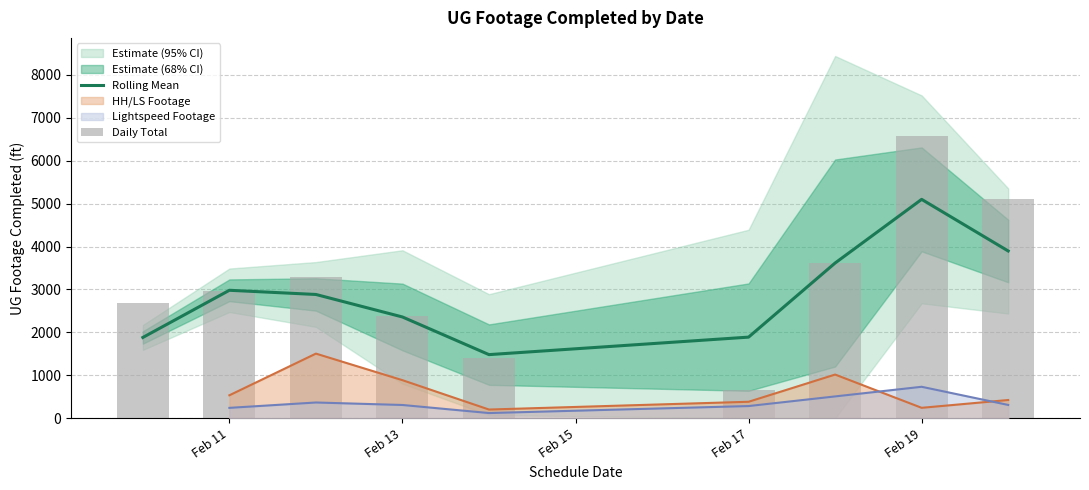

Does the chart contain stacked bars?

No